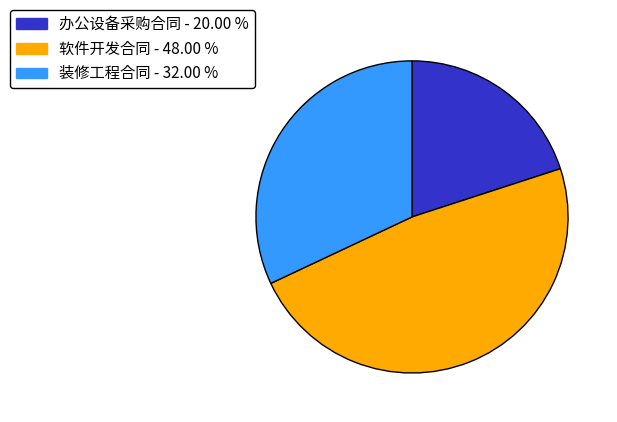

Which category has the smallest portion of the pie?

办公设备采购合同